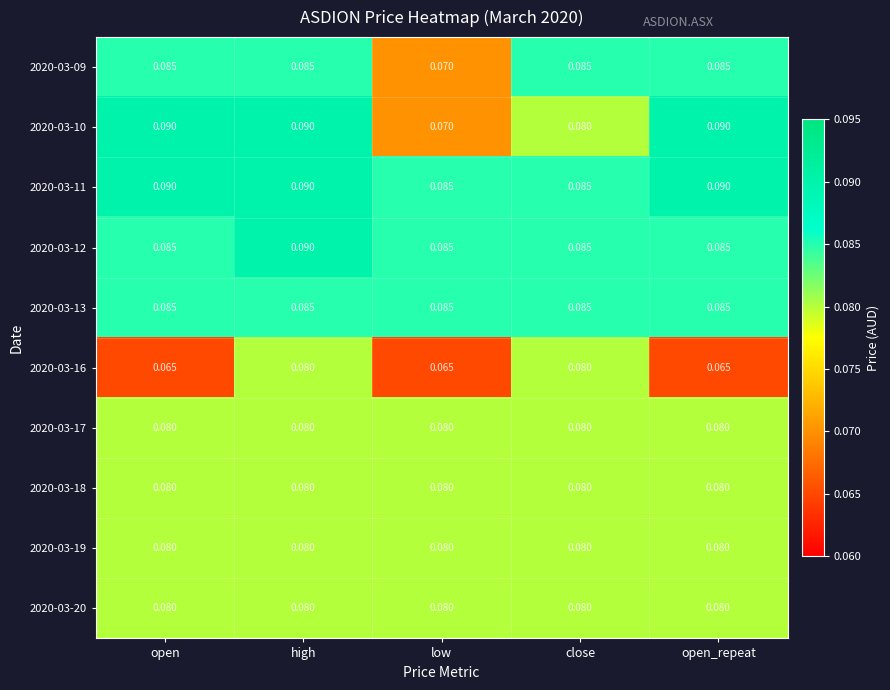

At which category is the sum across all series the highest?

high